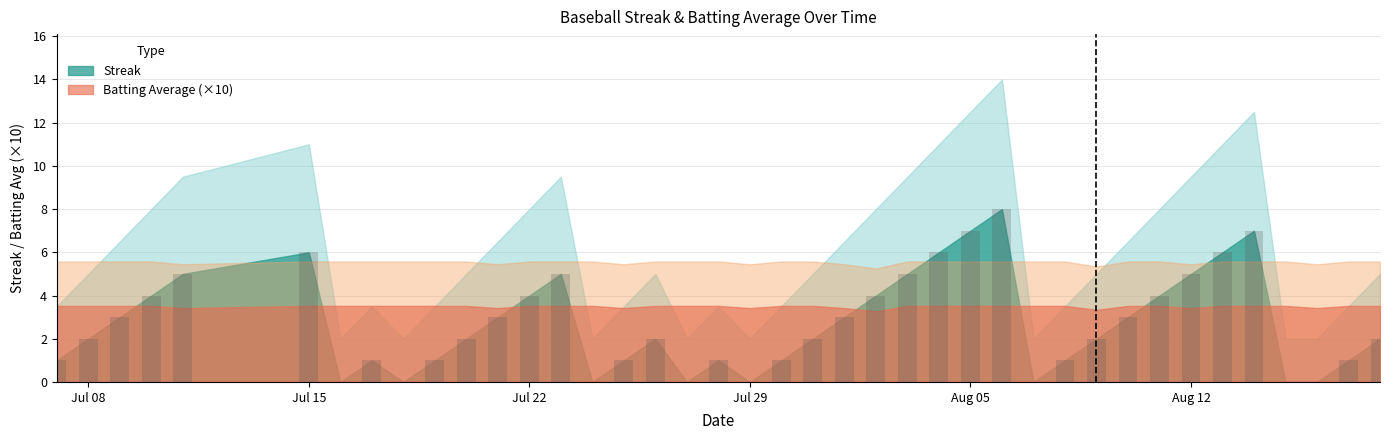

What is the maximum value shown in the chart?

8